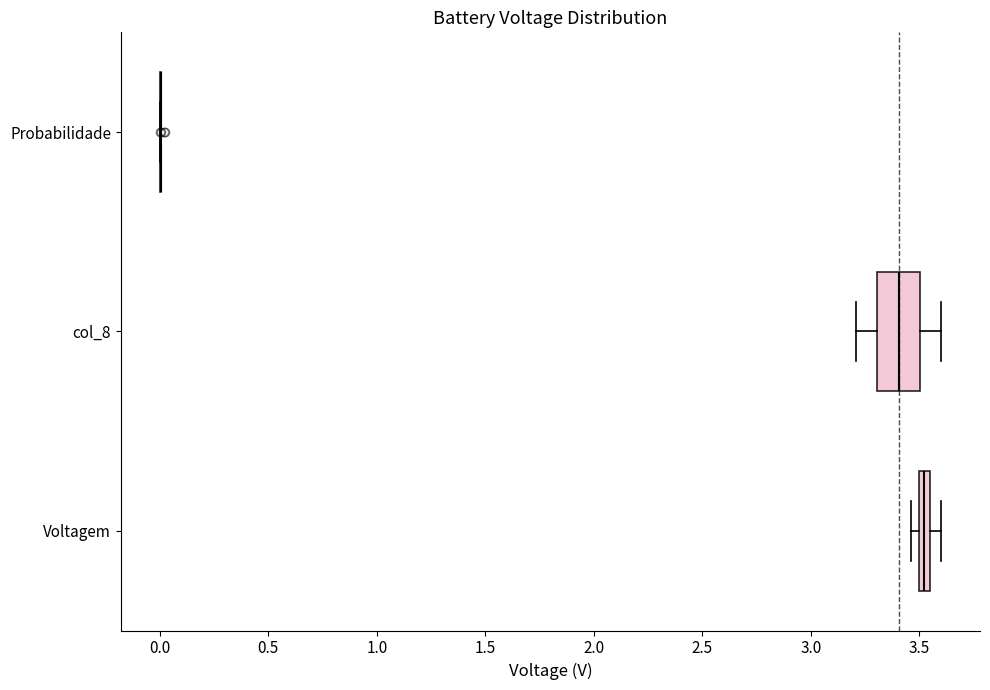

Which box is the widest, from its left edge to its right edge?

col_8